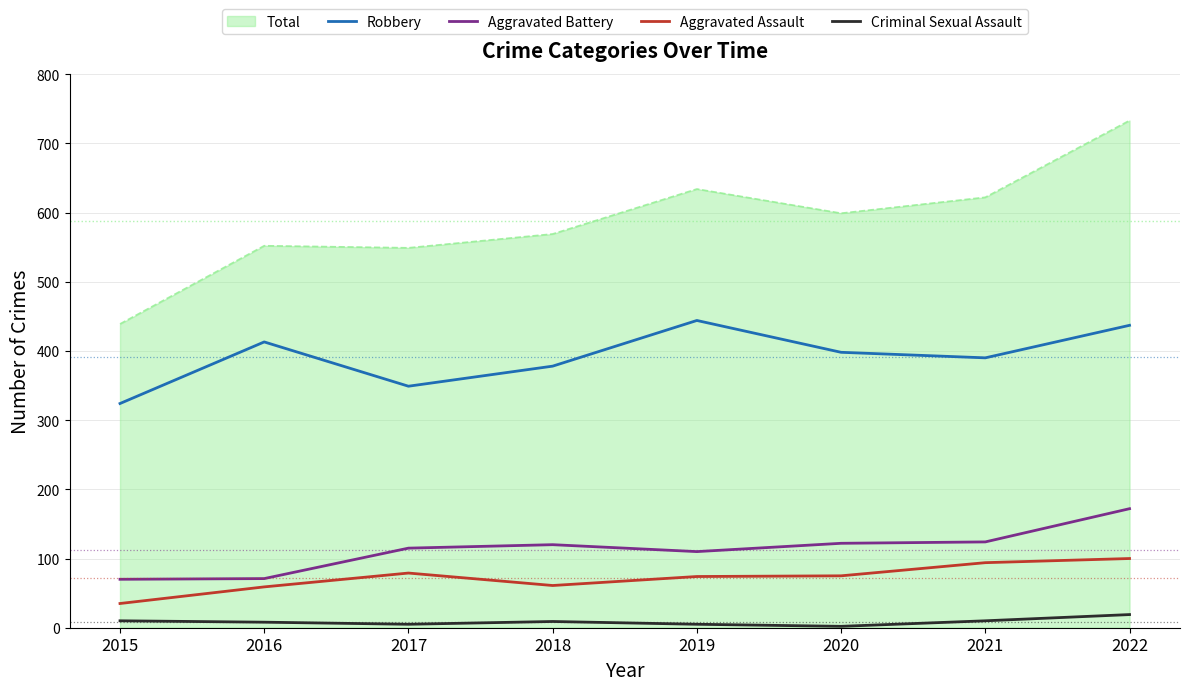

True or false: Aggravated Battery and Criminal Sexual Assault intersect in this chart.

False